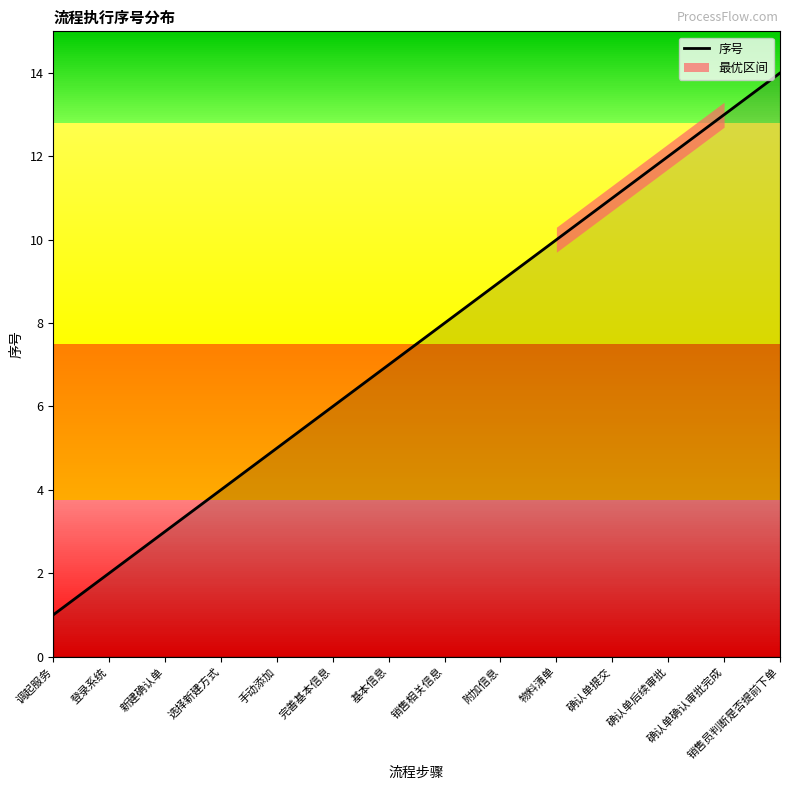

What is the label of the 10th point from the right?

手动添加